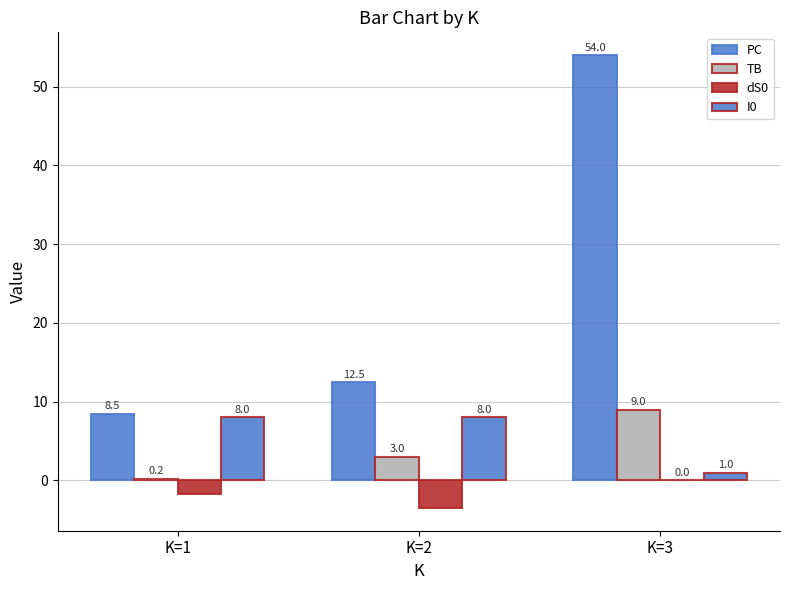

Reading left to right, list all the values displayed in this chart.

PC: 8.5	12.5	54.0
TB: 0.2	3.0	9.0
dS0: -1.8	-3.5	0.0
I0: 8.0	8.0	1.0